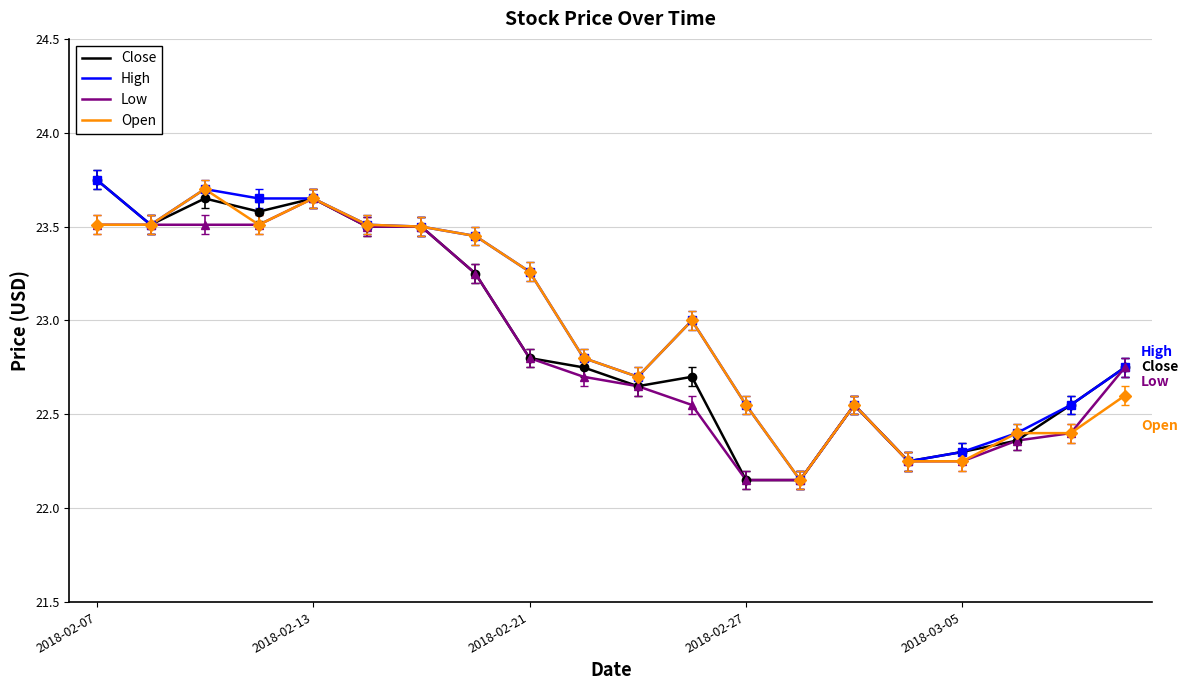

At how many categories does at least one series exceed 22?

20